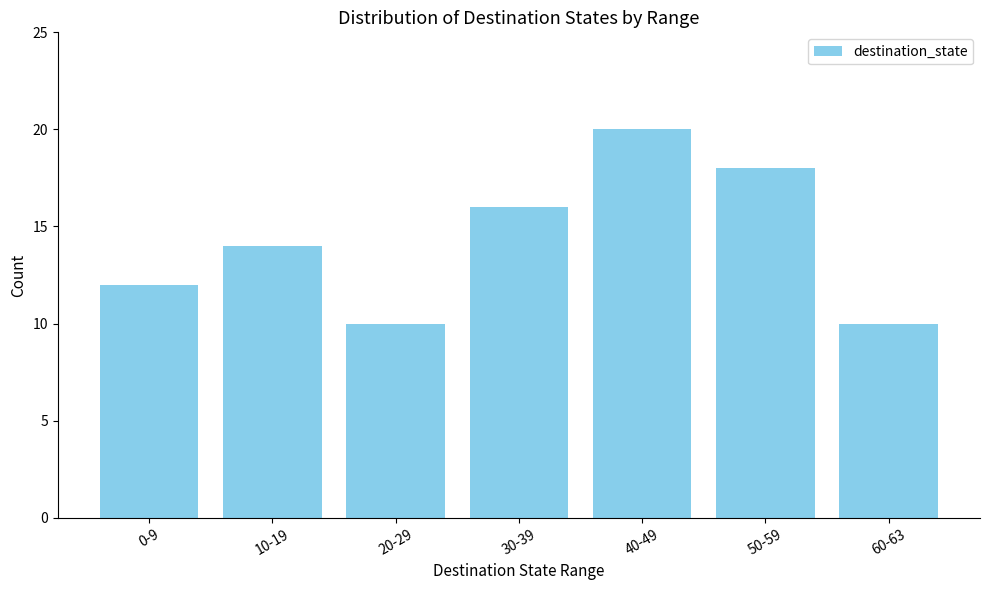

Reading left to right, extract all data points from this chart.

0-9=12	10-19=14	20-29=10	30-39=16	40-49=20	50-59=18	60-63=10